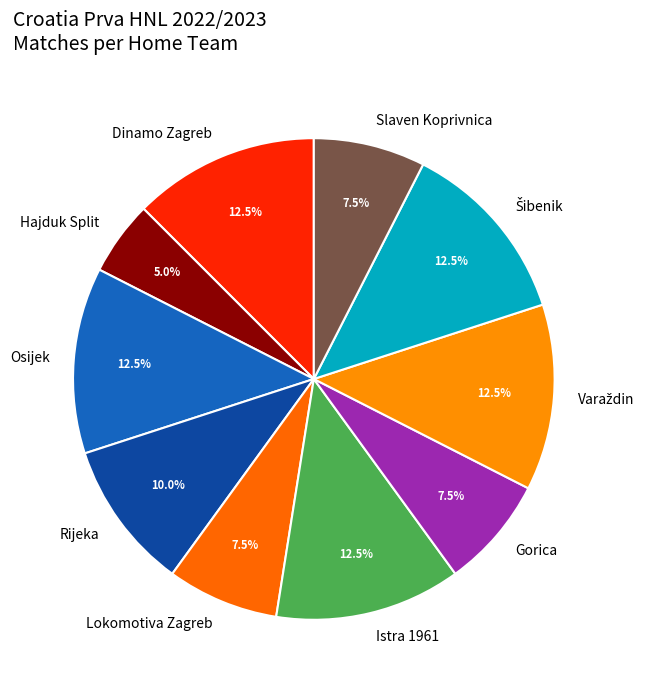

What portion of the pie excludes Rijeka?

90.0%